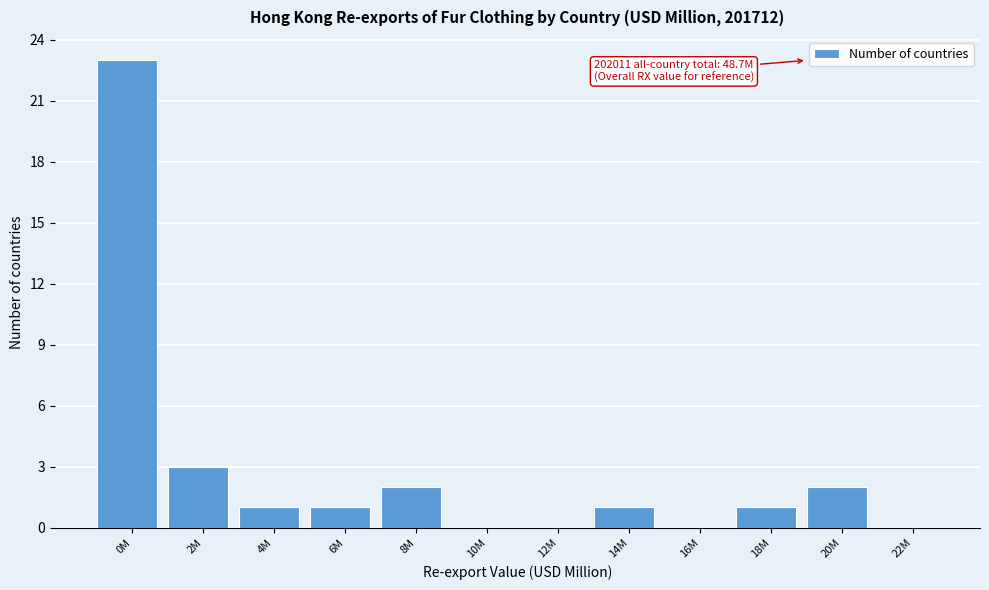

Reading left to right, what are all the values shown in this chart?

0M=23	2M=3	4M=1	6M=1	8M=2	10M=0	12M=0	14M=1	16M=0	18M=1	20M=2	22M=0